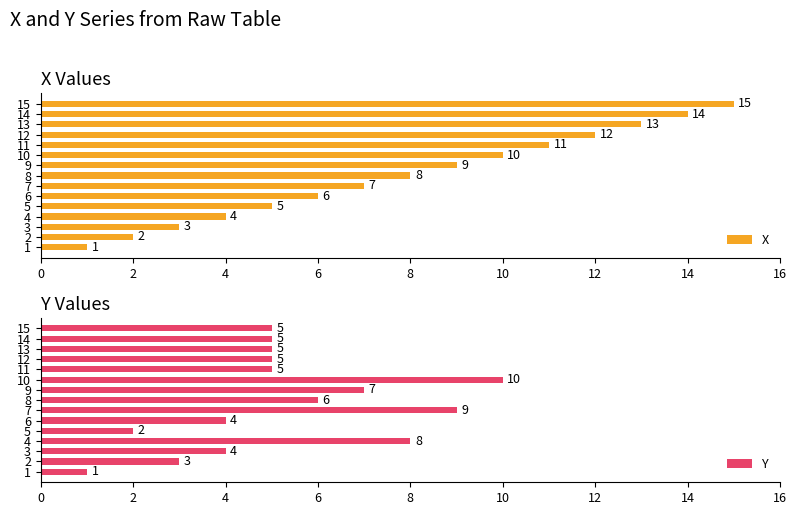

Read the X value at 4, to the nearest 5.

5